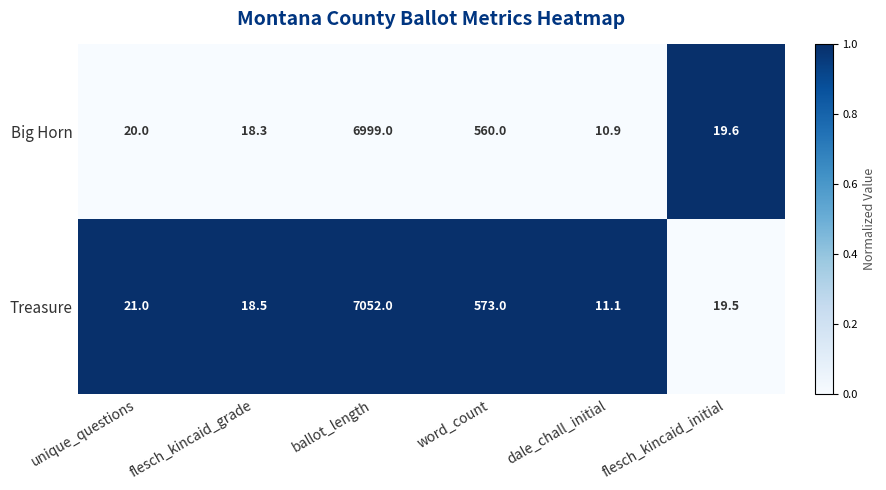

Reading right to left, list all the values displayed in this chart.

Big Horn: 19.6	10.9	560.0	6999.0	18.3	20.0
Treasure: 19.5	11.1	573.0	7052.0	18.5	21.0